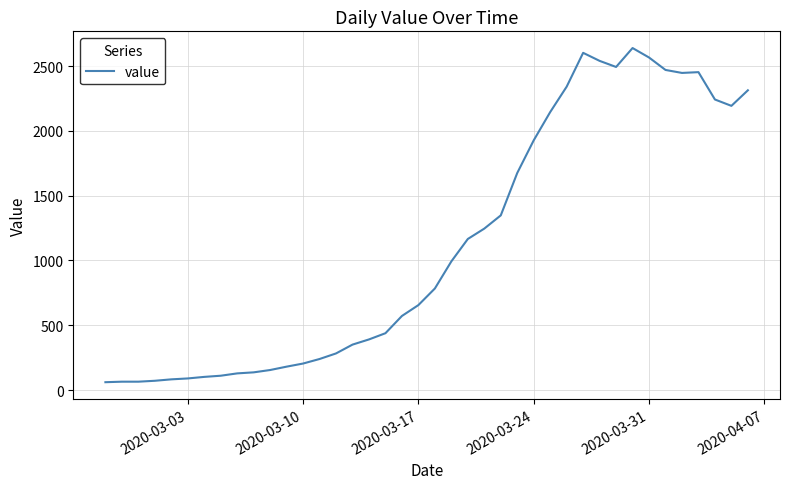

What is the greatest value displayed?

2639